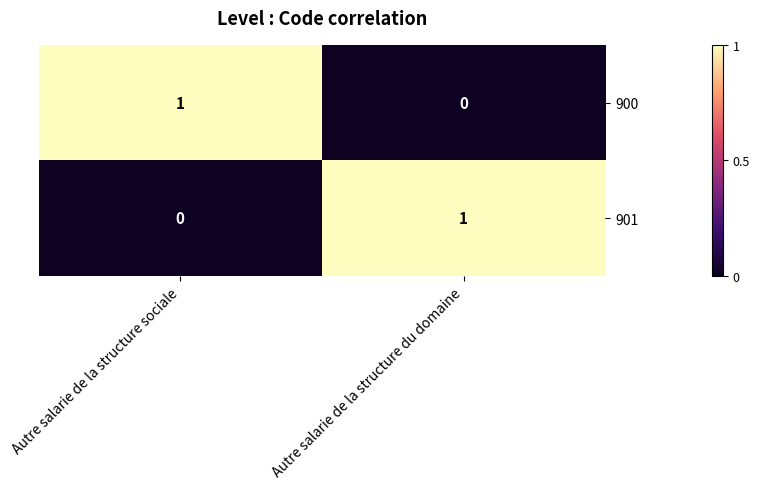

Is it true that 901 equals 0 at Autre salarie de la structure sociale?

True